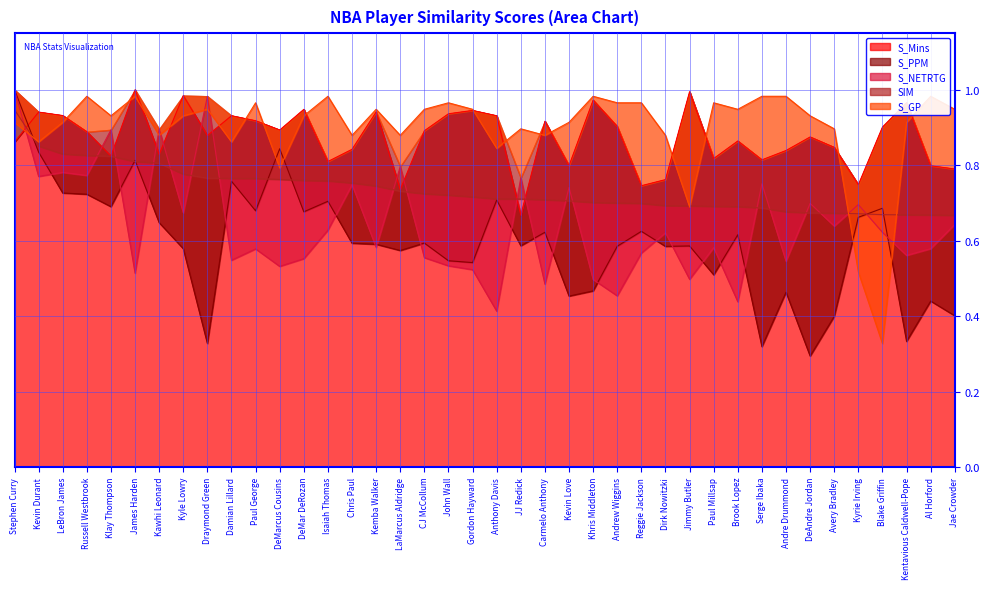

True or false: S_NETRTG has more than 1 points higher than both neighbors.

True